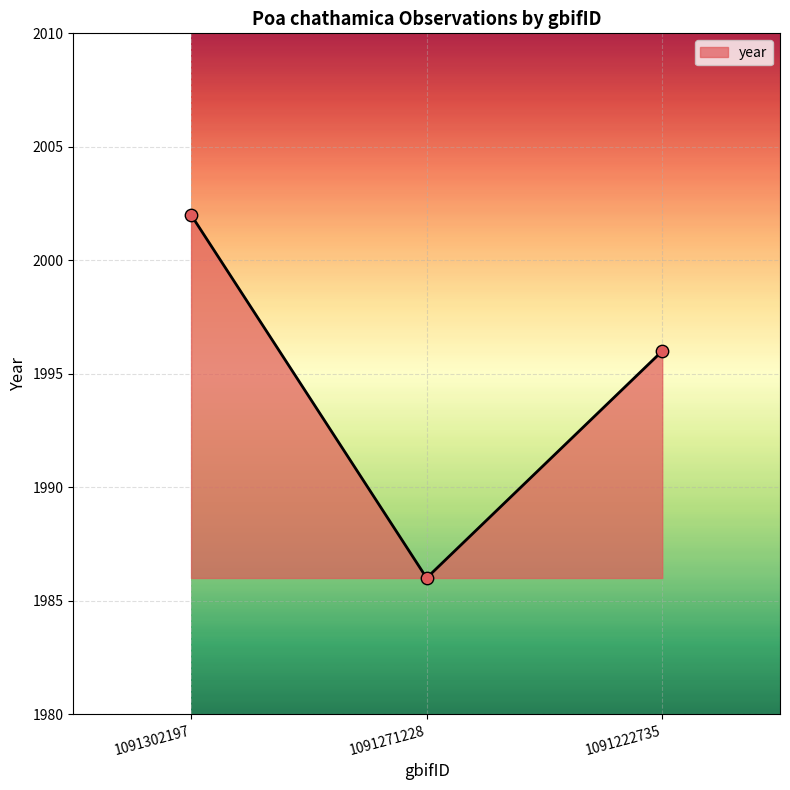

What is the ratio of the value at 1091222735 to the value at 1091302197?

1.0